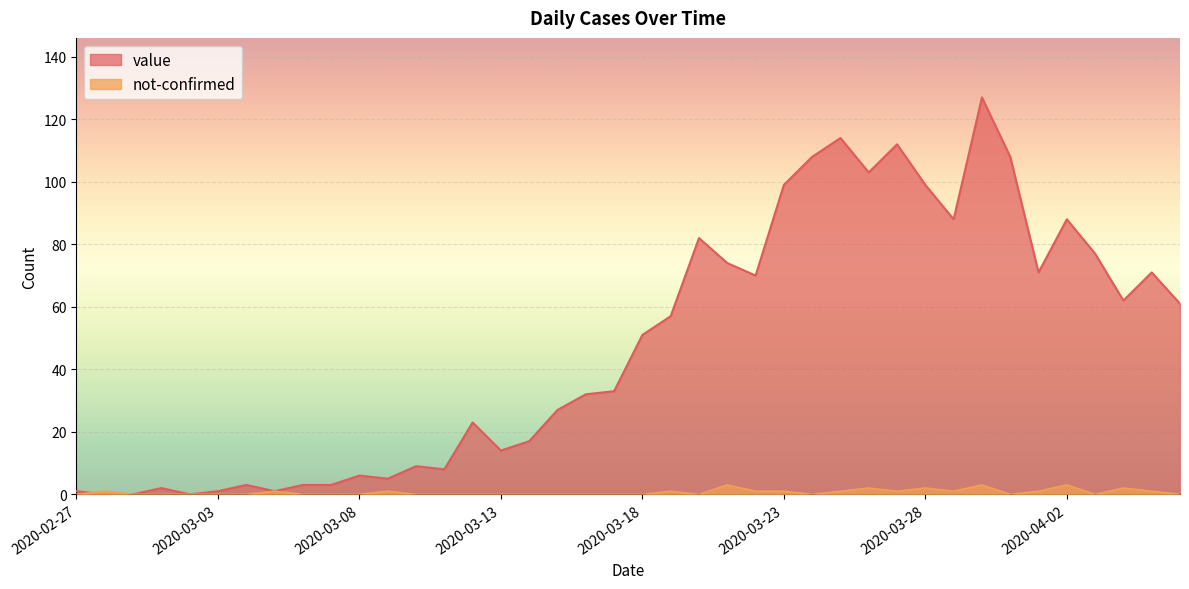

Rank the series by their maximum value, from highest to lowest.

value, not-confirmed